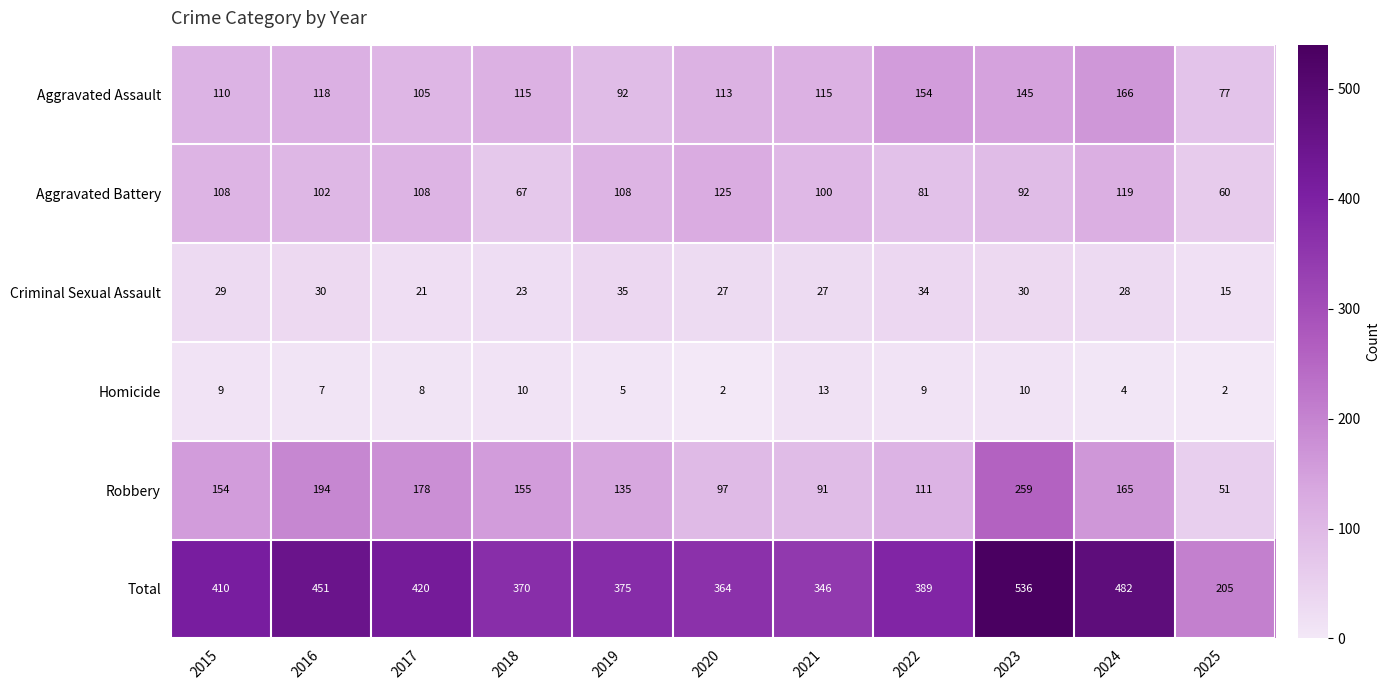

At 2022, list the series in order from smallest to largest.

Homicide, Criminal Sexual Assault, Aggravated Battery, Robbery, Aggravated Assault, Total